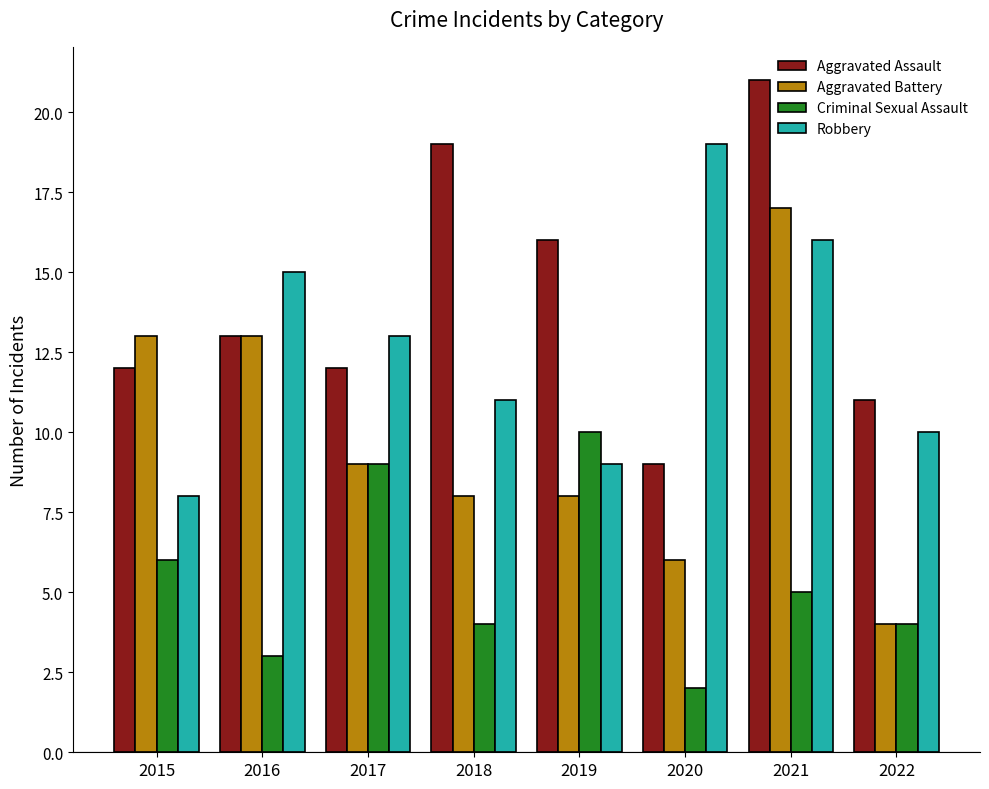

Which category has the highest value in the Criminal Sexual Assault series?

2019